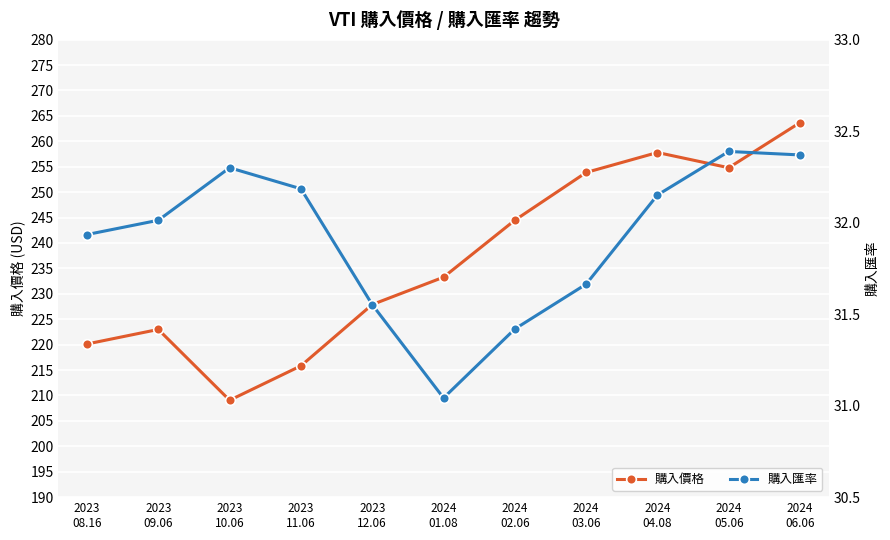

Which series changed the most between 2023
09.06 and 2024
05.06?

購入價格